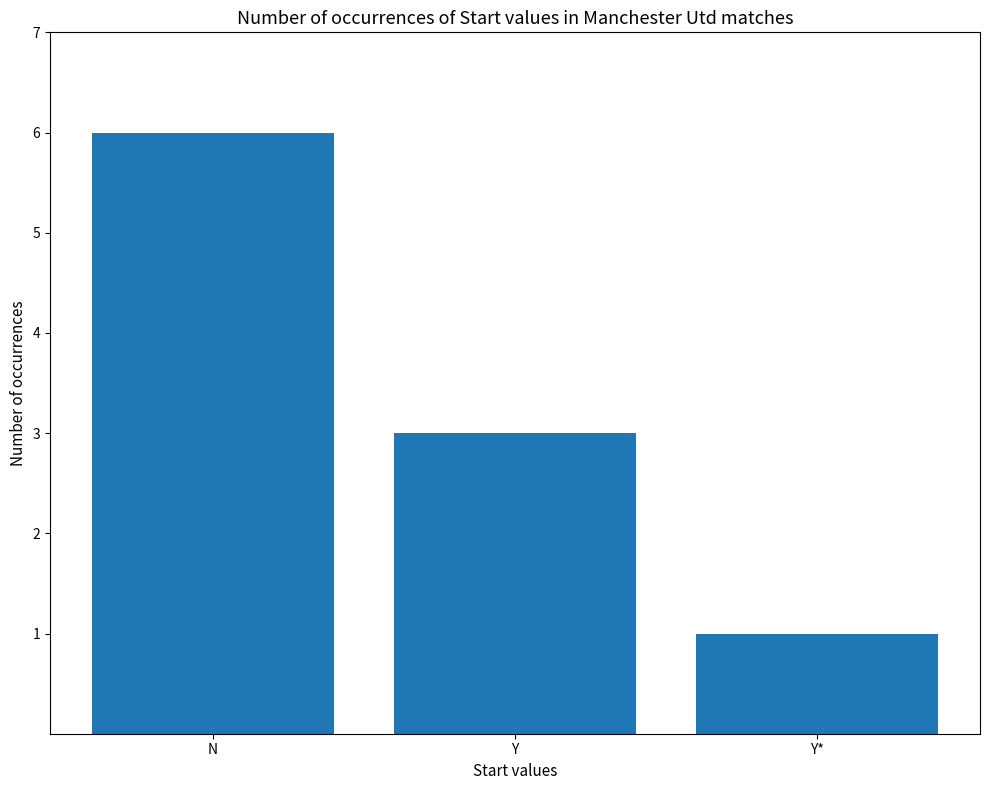

What position from the right is N?

3